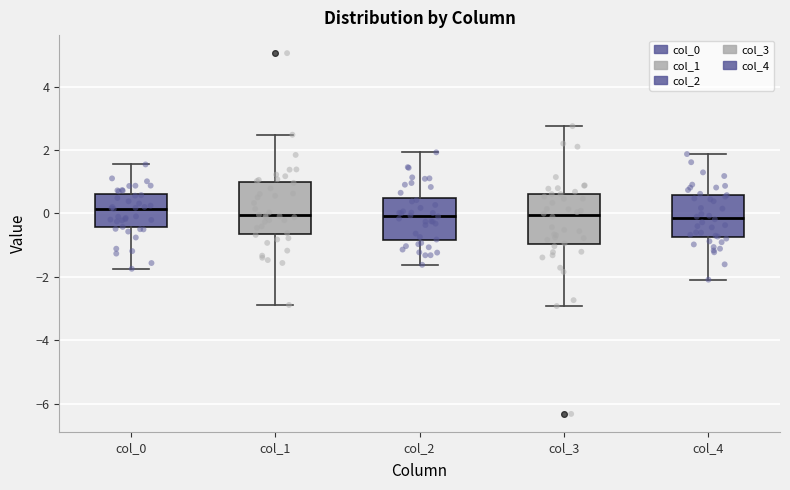

Which box has the highest median line?

col_0